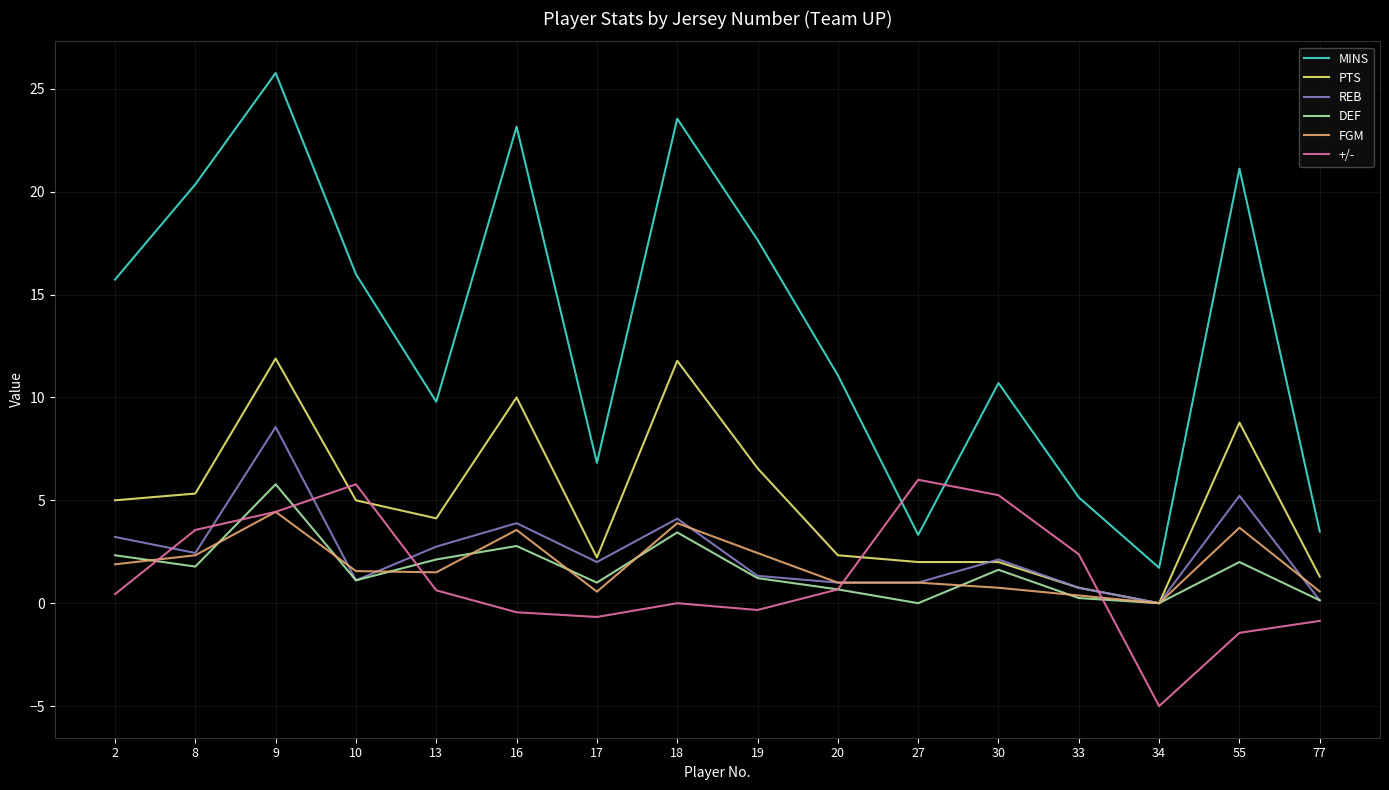

Which series has the largest range (max minus min)?

MINS